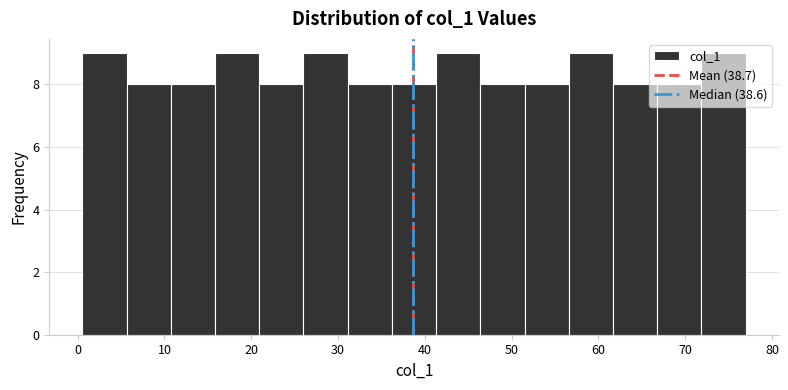

What is the height of the bar covering 16 to 21 on the x-axis? Neither the bar edges nor the heights are printed on the chart, so give them approximately, as read against the axes.

9